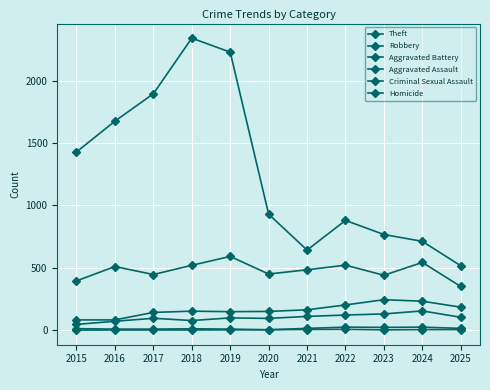

How many categories are shown in the chart?

11